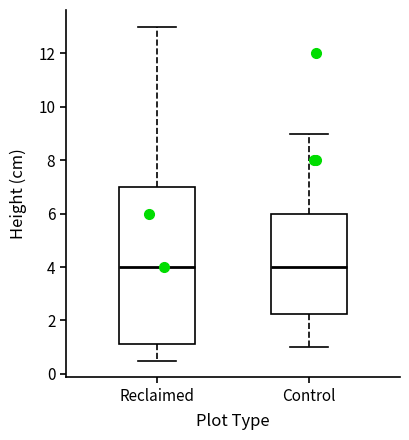

Comparing the boxes themselves (not the whiskers), which one is the tallest?

Reclaimed